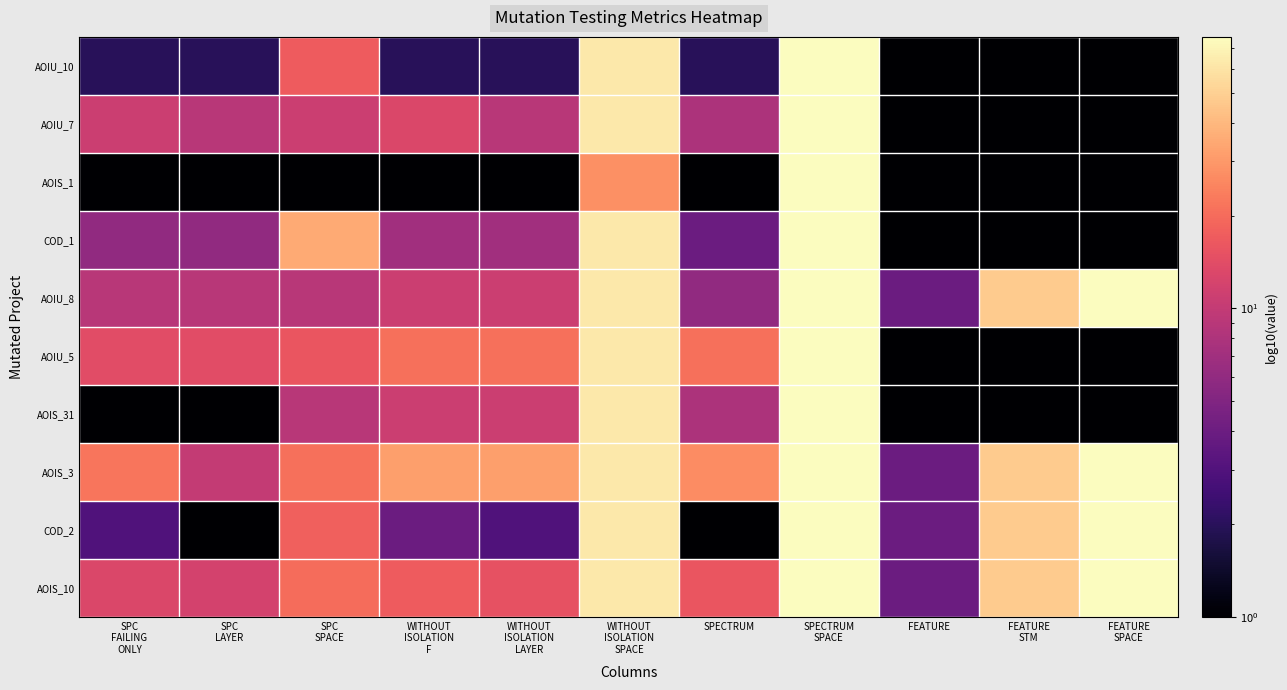

Reading right to left, transcribe all the data shown in this chart.

AOIU_10: FEATURE
SPACE=1	FEATURE
STM=1	FEATURE=1	SPECTRUM
SPACE=76	SPECTRUM=2	WITHOUT
ISOLATION
SPACE=63	WITHOUT
ISOLATION
LAYER=2	WITHOUT
ISOLATION
F=2	SPC
SPACE=17	SPC
LAYER=2	SPC
FAILING
ONLY=2
AOIU_7: FEATURE
SPACE=1	FEATURE
STM=1	FEATURE=1	SPECTRUM
SPACE=76	SPECTRUM=8	WITHOUT
ISOLATION
SPACE=63	WITHOUT
ISOLATION
LAYER=9	WITHOUT
ISOLATION
F=13	SPC
SPACE=11	SPC
LAYER=9	SPC
FAILING
ONLY=11
AOIS_1: FEATURE
SPACE=1	FEATURE
STM=1	FEATURE=1	SPECTRUM
SPACE=76	SPECTRUM=1	WITHOUT
ISOLATION
SPACE=28	WITHOUT
ISOLATION
LAYER=1	WITHOUT
ISOLATION
F=1	SPC
SPACE=1	SPC
LAYER=1	SPC
FAILING
ONLY=1
COD_1: FEATURE
SPACE=1	FEATURE
STM=1	FEATURE=1	SPECTRUM
SPACE=76	SPECTRUM=4	WITHOUT
ISOLATION
SPACE=63	WITHOUT
ISOLATION
LAYER=7	WITHOUT
ISOLATION
F=7	SPC
SPACE=35	SPC
LAYER=6	SPC
FAILING
ONLY=6
AOIU_8: FEATURE
SPACE=76	FEATURE
STM=48	FEATURE=4	SPECTRUM
SPACE=76	SPECTRUM=6	WITHOUT
ISOLATION
SPACE=63	WITHOUT
ISOLATION
LAYER=11	WITHOUT
ISOLATION
F=11	SPC
SPACE=9	SPC
LAYER=9	SPC
FAILING
ONLY=9
AOIU_5: FEATURE
SPACE=1	FEATURE
STM=1	FEATURE=1	SPECTRUM
SPACE=76	SPECTRUM=21	WITHOUT
ISOLATION
SPACE=63	WITHOUT
ISOLATION
LAYER=21	WITHOUT
ISOLATION
F=21	SPC
SPACE=16	SPC
LAYER=14	SPC
FAILING
ONLY=14
AOIS_31: FEATURE
SPACE=1	FEATURE
STM=1	FEATURE=1	SPECTRUM
SPACE=76	SPECTRUM=8	WITHOUT
ISOLATION
SPACE=63	WITHOUT
ISOLATION
LAYER=11	WITHOUT
ISOLATION
F=11	SPC
SPACE=9	SPC
LAYER=1	SPC
FAILING
ONLY=1
AOIS_3: FEATURE
SPACE=76	FEATURE
STM=48	FEATURE=4	SPECTRUM
SPACE=76	SPECTRUM=27	WITHOUT
ISOLATION
SPACE=63	WITHOUT
ISOLATION
LAYER=32	WITHOUT
ISOLATION
F=32	SPC
SPACE=21	SPC
LAYER=10	SPC
FAILING
ONLY=22
COD_2: FEATURE
SPACE=76	FEATURE
STM=48	FEATURE=4	SPECTRUM
SPACE=76	SPECTRUM=1	WITHOUT
ISOLATION
SPACE=63	WITHOUT
ISOLATION
LAYER=3	WITHOUT
ISOLATION
F=4	SPC
SPACE=18	SPC
LAYER=1	SPC
FAILING
ONLY=3
AOIS_10: FEATURE
SPACE=76	FEATURE
STM=48	FEATURE=4	SPECTRUM
SPACE=76	SPECTRUM=16	WITHOUT
ISOLATION
SPACE=63	WITHOUT
ISOLATION
LAYER=15	WITHOUT
ISOLATION
F=17	SPC
SPACE=20	SPC
LAYER=12	SPC
FAILING
ONLY=13